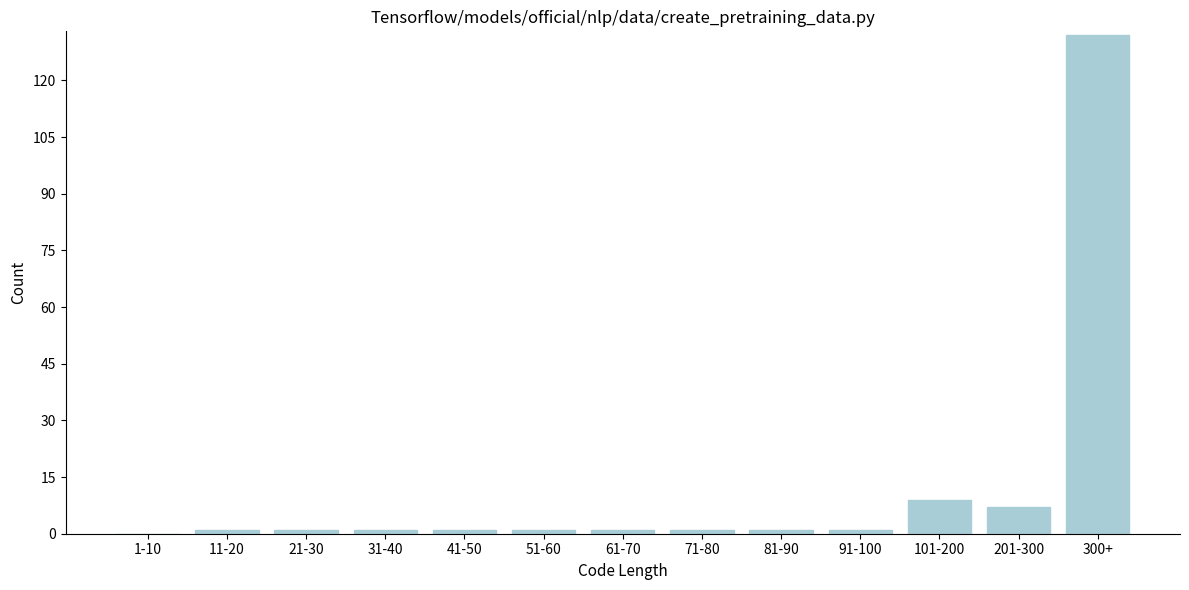

Reading left to right, extract all data points from this chart.

1-10=0	11-20=1	21-30=1	31-40=1	41-50=1	51-60=1	61-70=1	71-80=1	81-90=1	91-100=1	101-200=9	201-300=7	300+=132